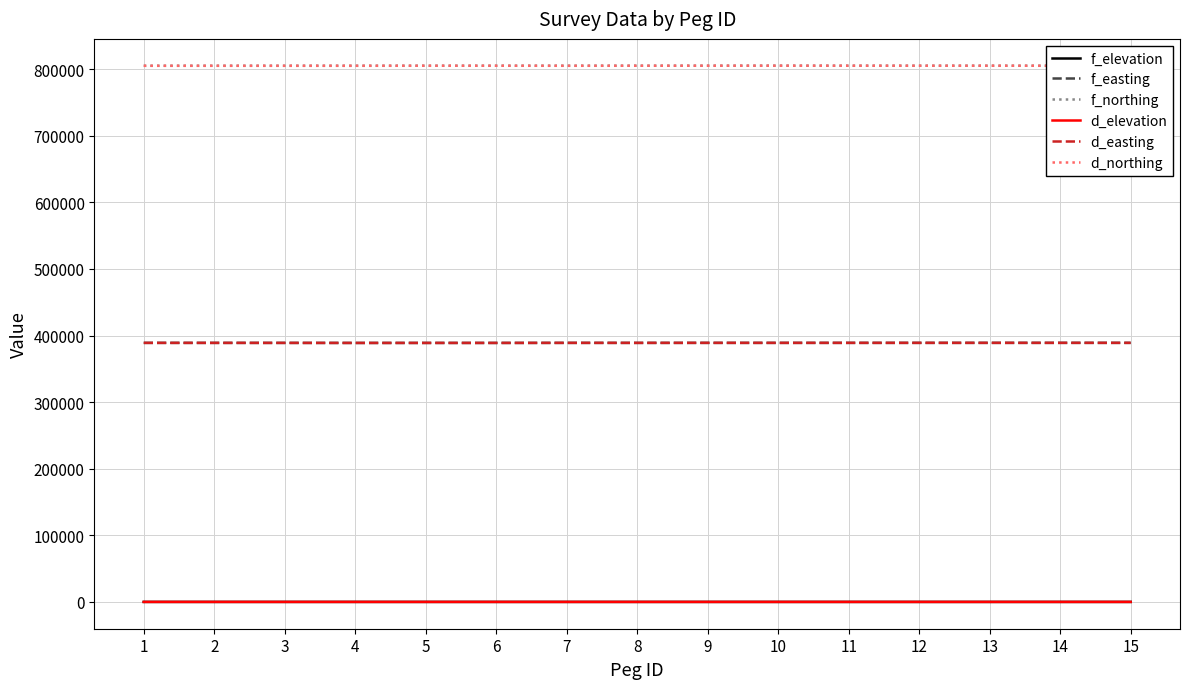

How many values in the f_elevation series exceed 17?

13